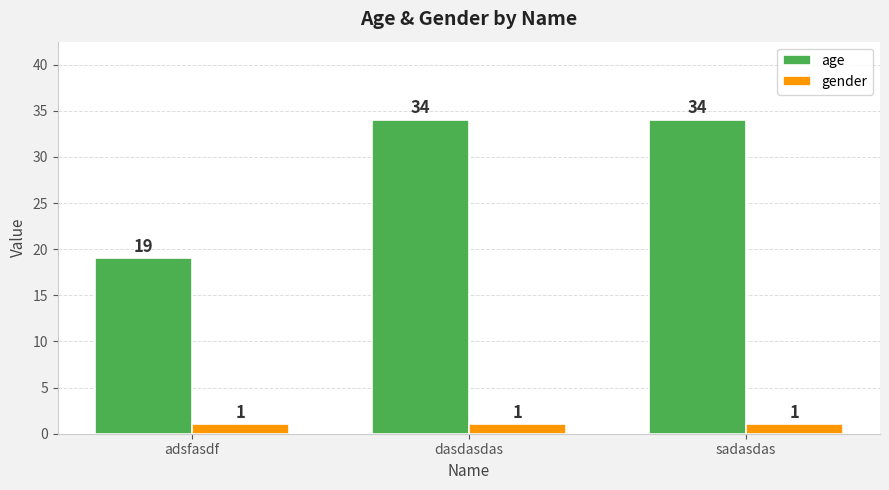

What are all the series names shown in the legend?

age, gender